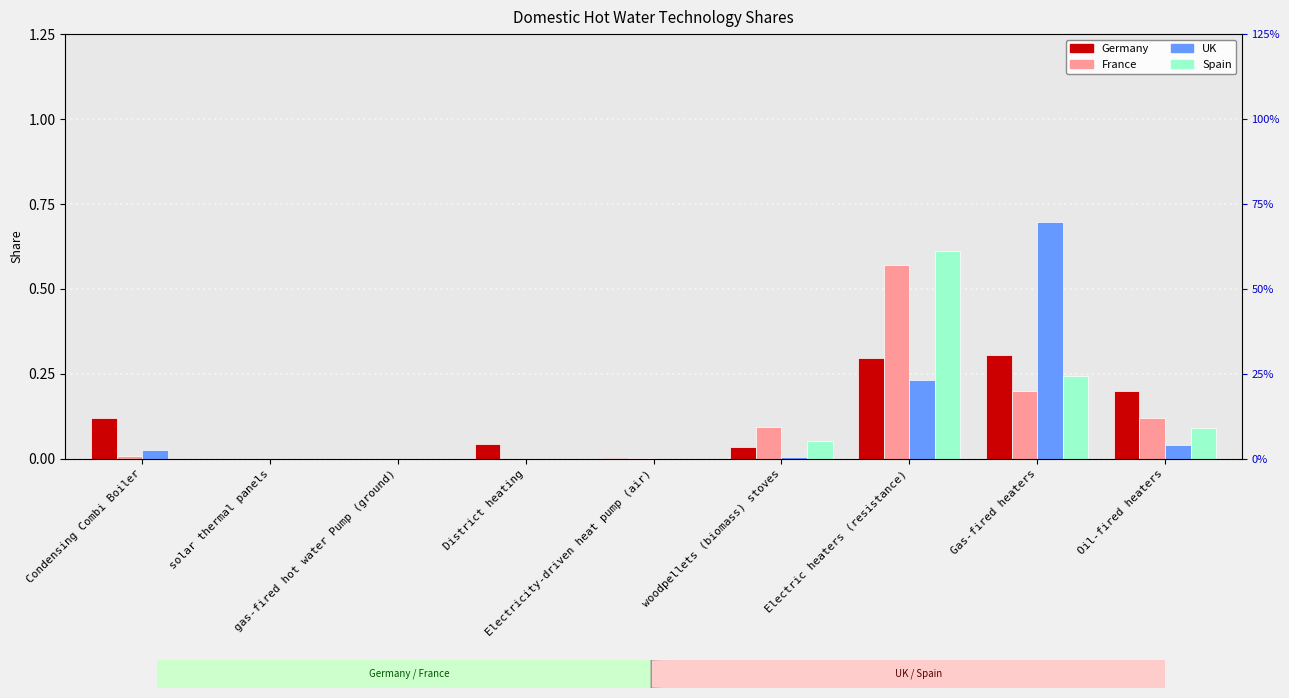

What is the sum of all France values?

1.0